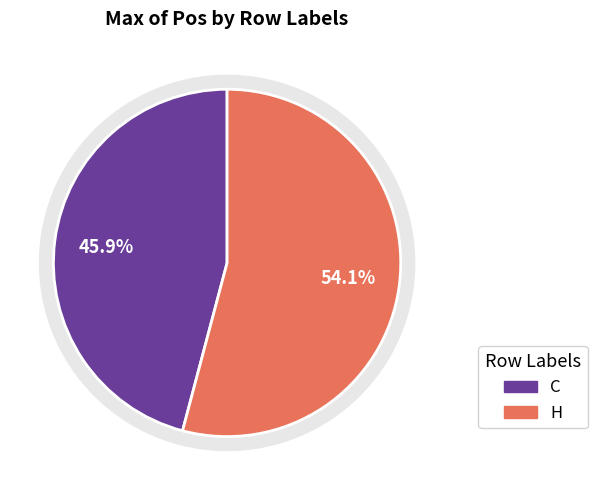

What percentage is NOT represented by H?

45.9%